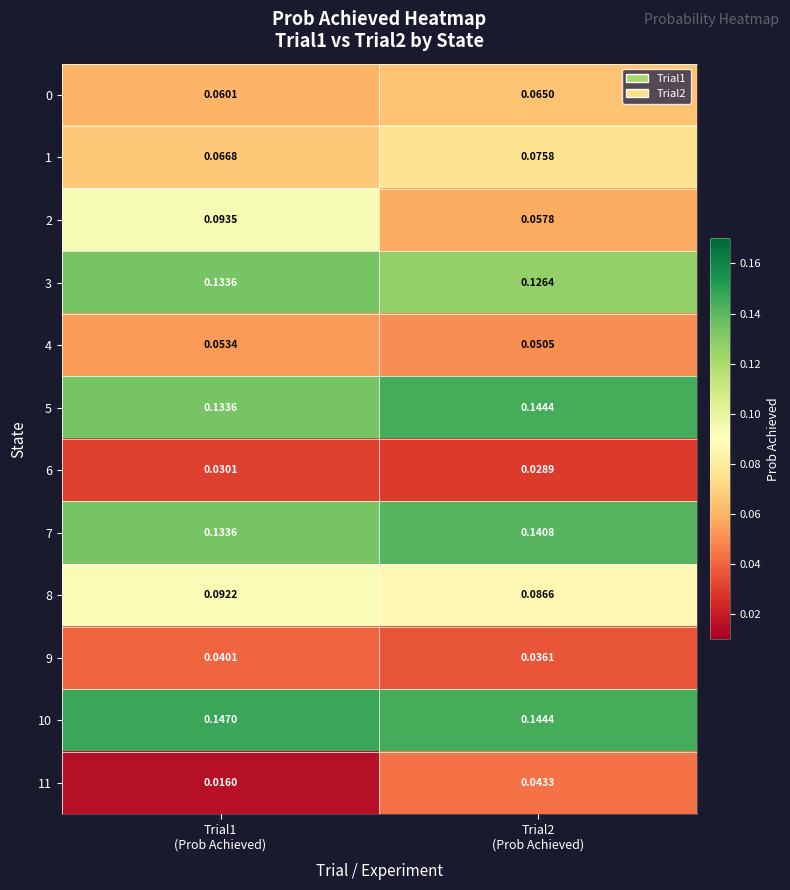

How many data points does each series have?

2